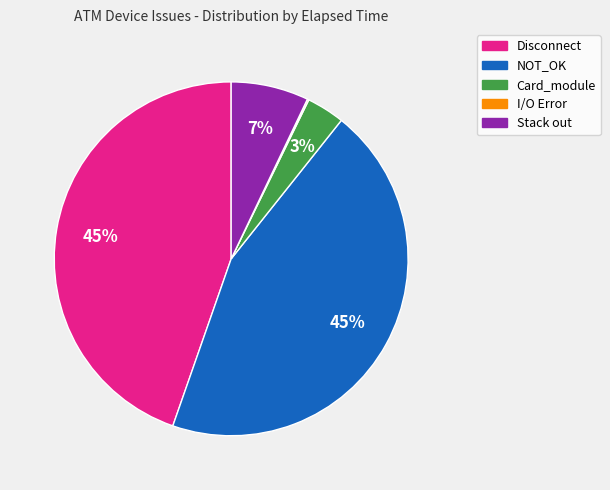

Does any single category account for the majority?

No